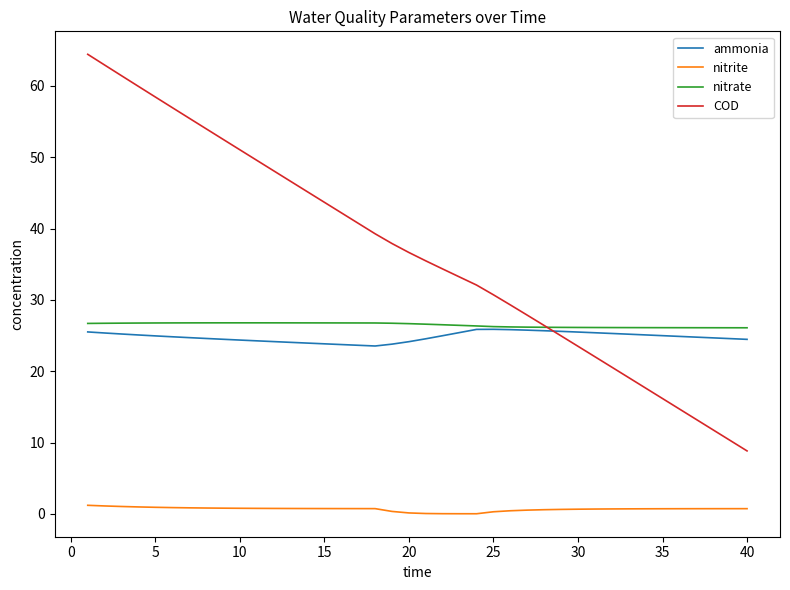

Is this an area chart (filled region under the line)?

No